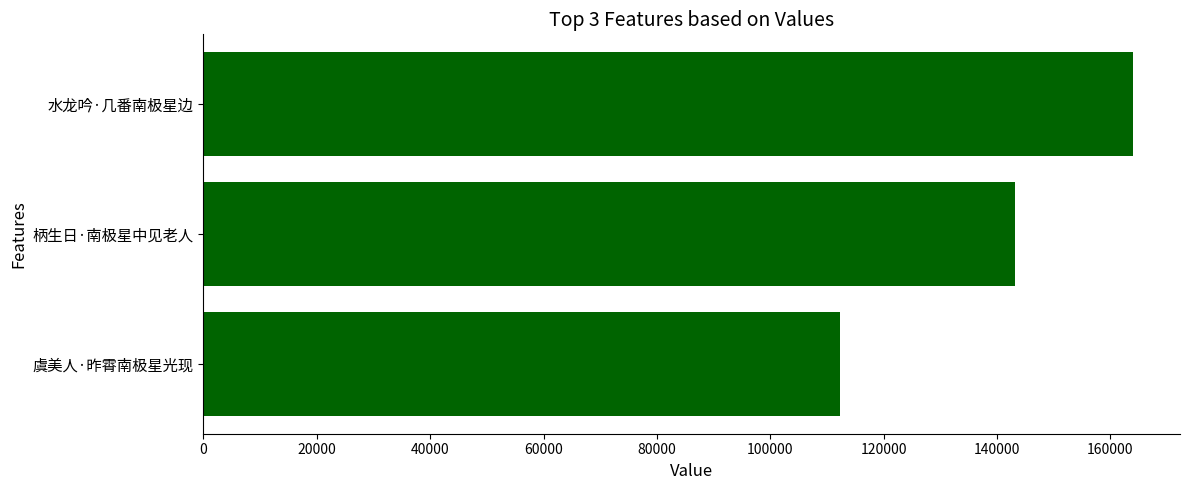

Does the chart contain stacked bars?

No